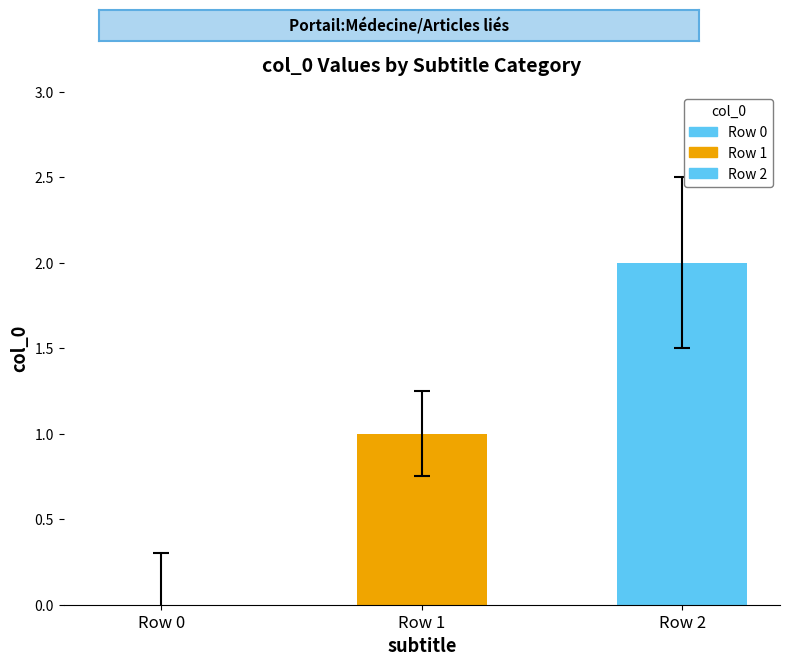

The chart shows a value of 0 at Row 0. True or false?

True